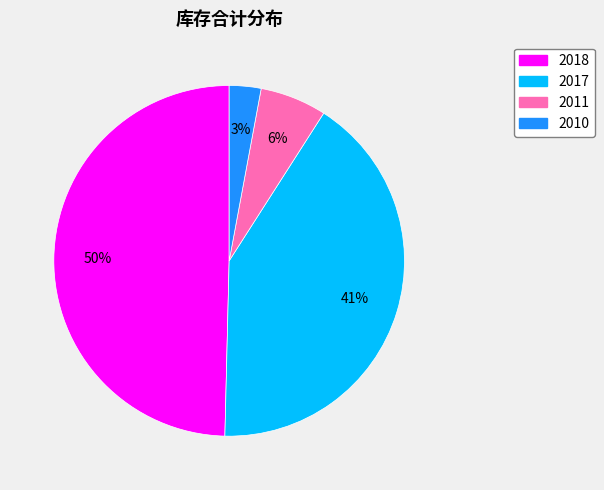

To the nearest percent, what percentage of the pie is 2011?

6%